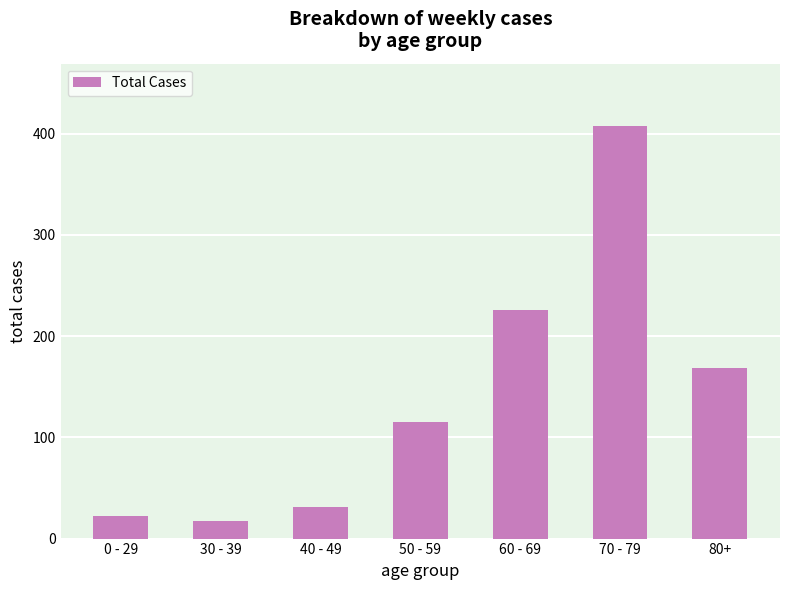

Rank the categories by value from lowest to highest.

30 - 39, 0 - 29, 40 - 49, 50 - 59, 80+, 60 - 69, 70 - 79